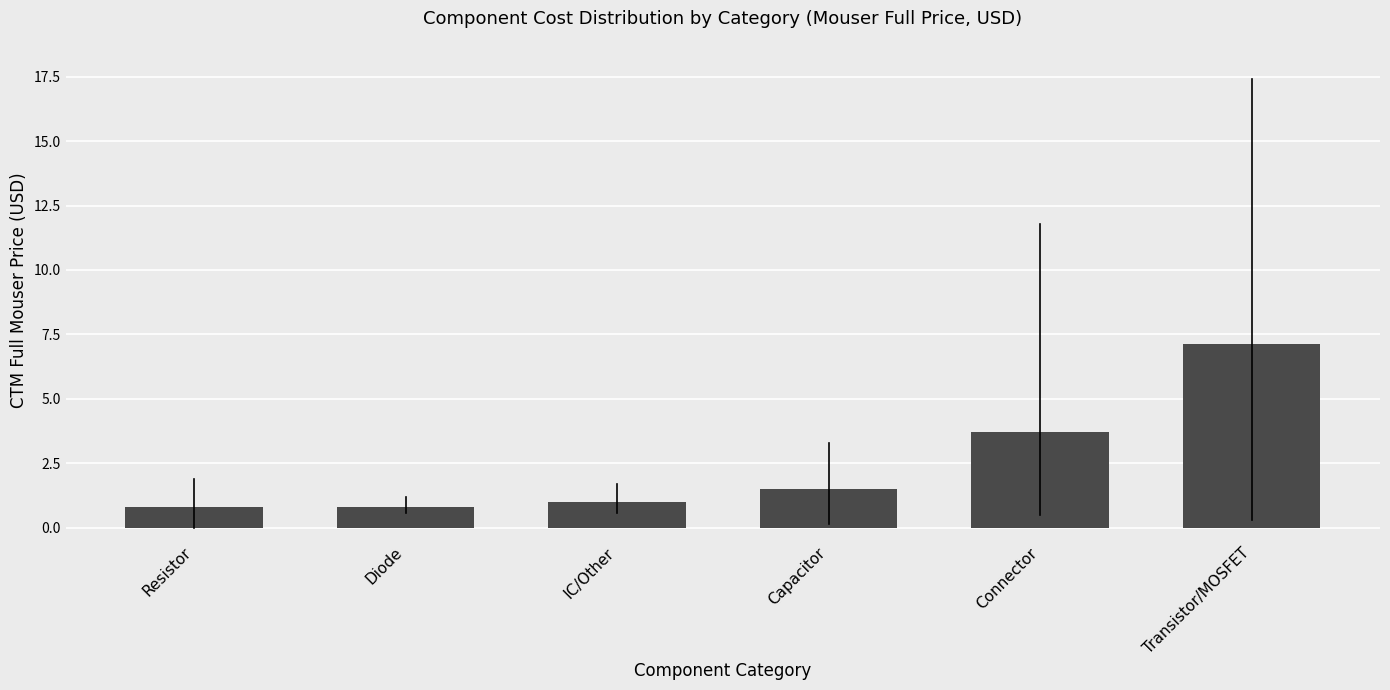

Reading left to right, extract all data points from this chart.

Resistor=0.8	Diode=0.8	IC/Other=1.0	Capacitor=1.5	Connector=3.7	Transistor/MOSFET=7.1